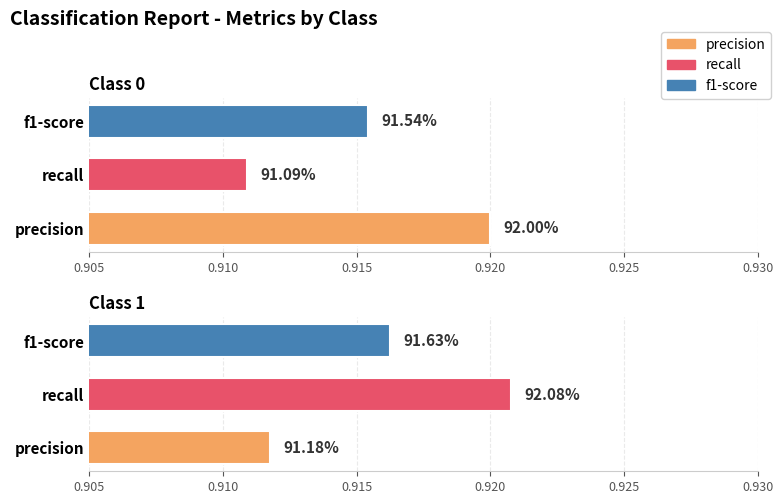

How many groups of bars are there?

2